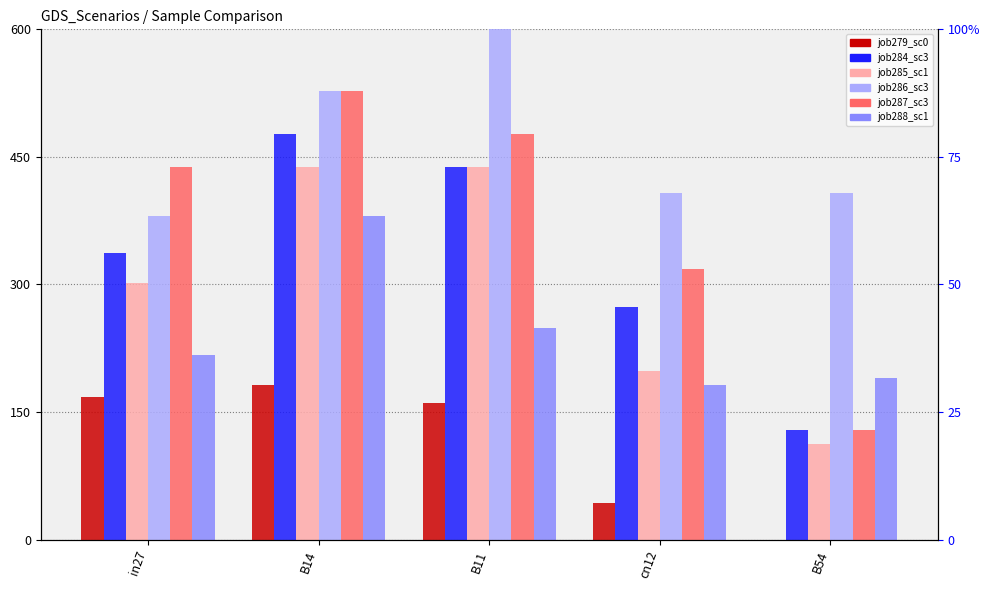

What is the sum of all job284_scenario3_541 values?

1654.6